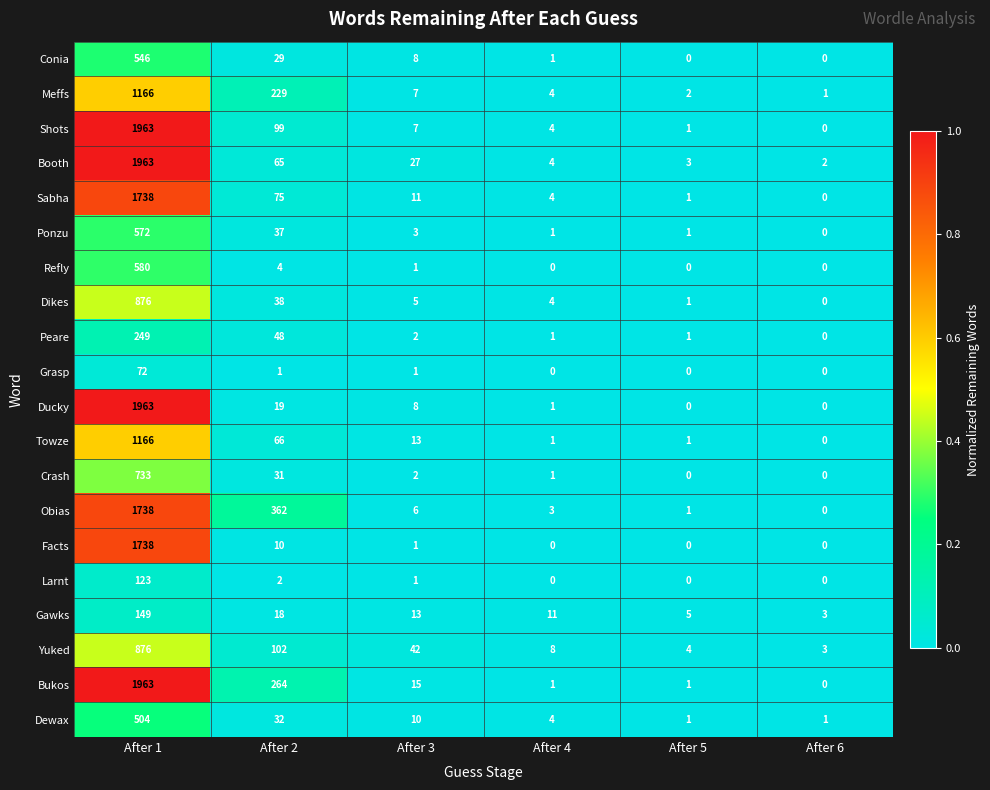

What is the maximum value shown in the chart?

1963